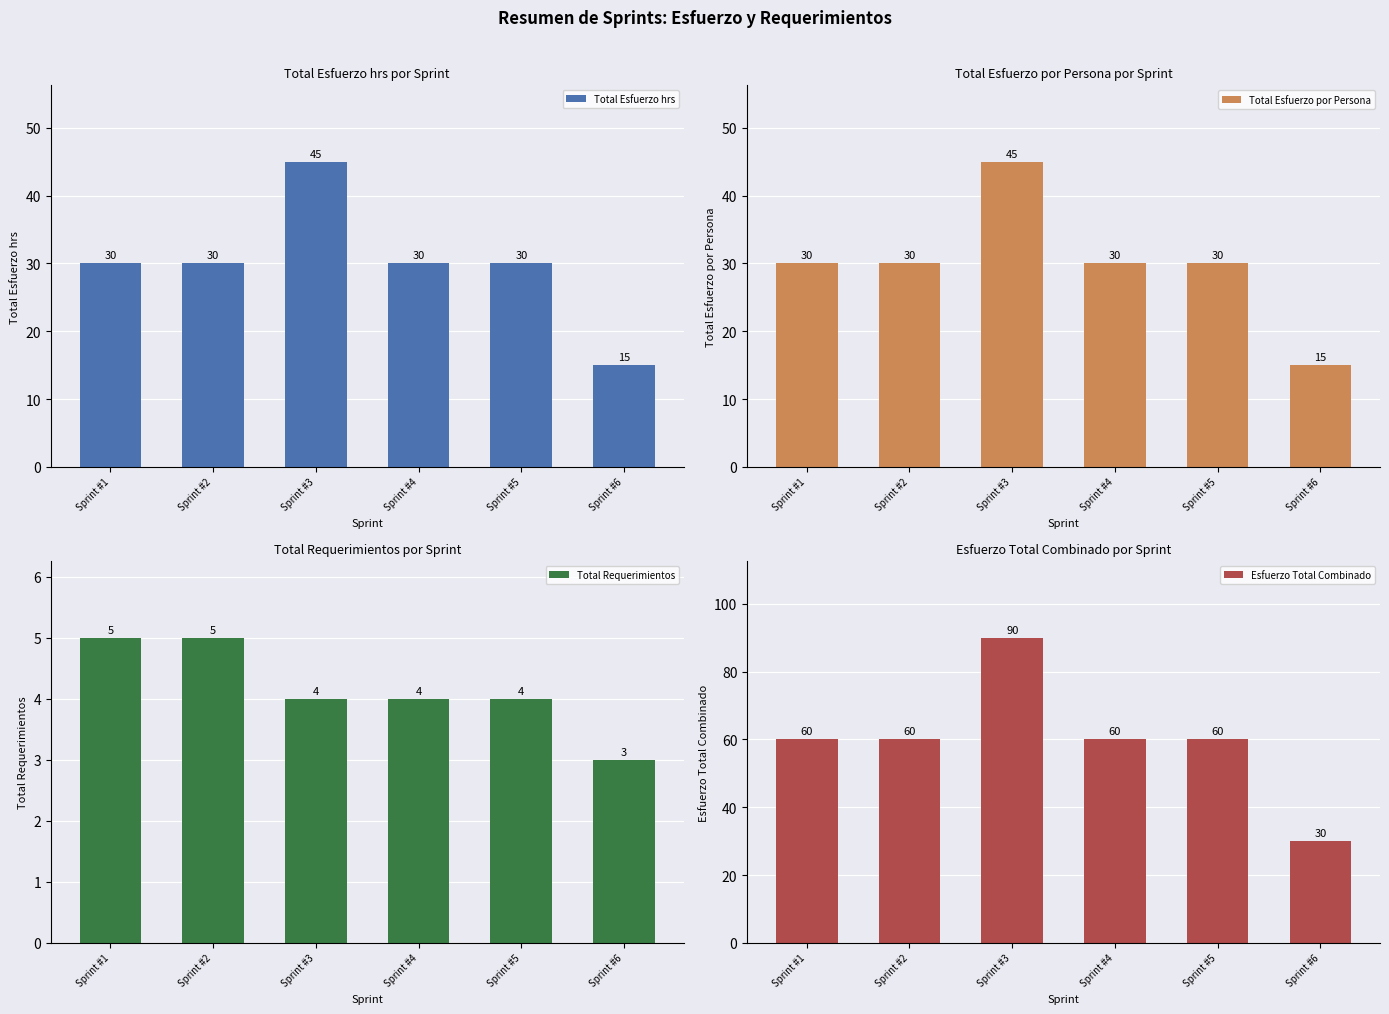

At which label does Esfuerzo Total Combinado first exceed 60?

Sprint #3